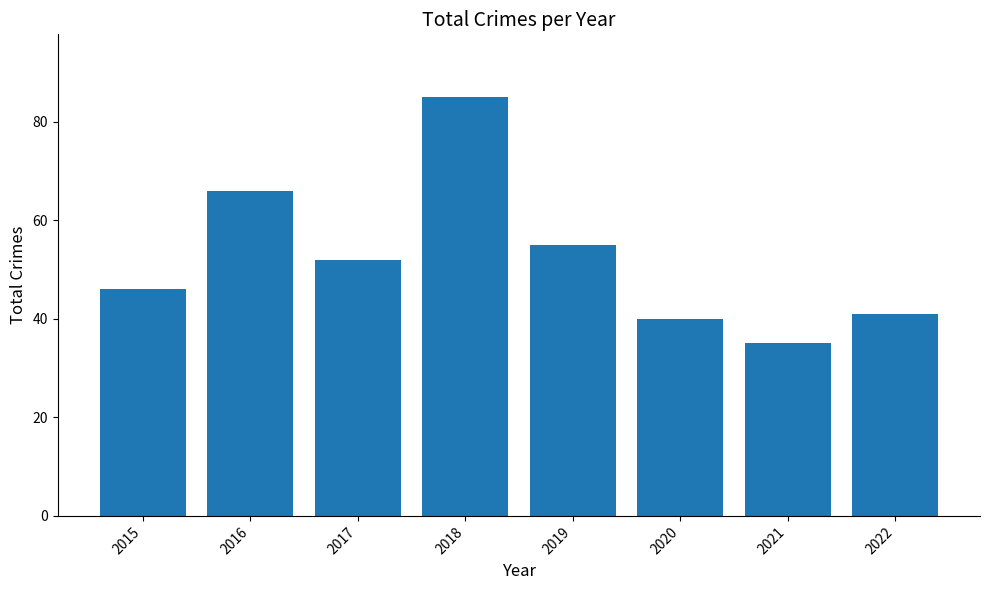

Rank the categories by value from lowest to highest.

2021, 2020, 2022, 2015, 2017, 2019, 2016, 2018